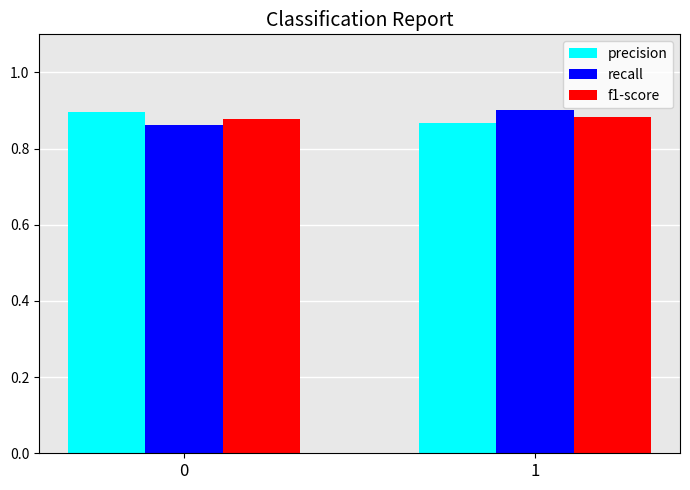

The precision series shows 0.4 at 1. True or false?

False